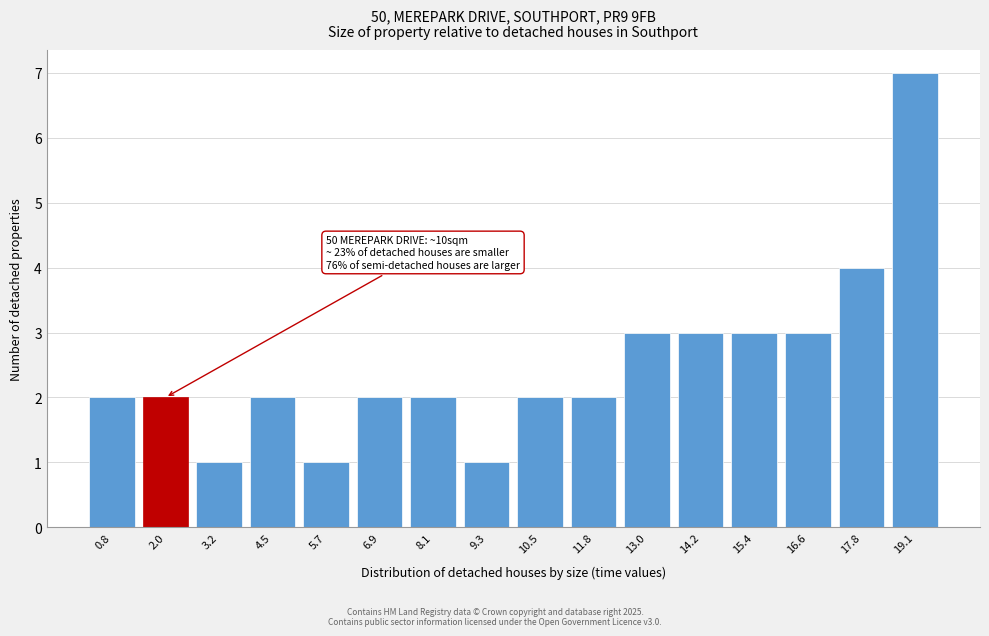

Reading left to right, transcribe all the data shown in this chart.

2	2	1	2	1	2	2	1	2	2	3	3	3	3	4	7